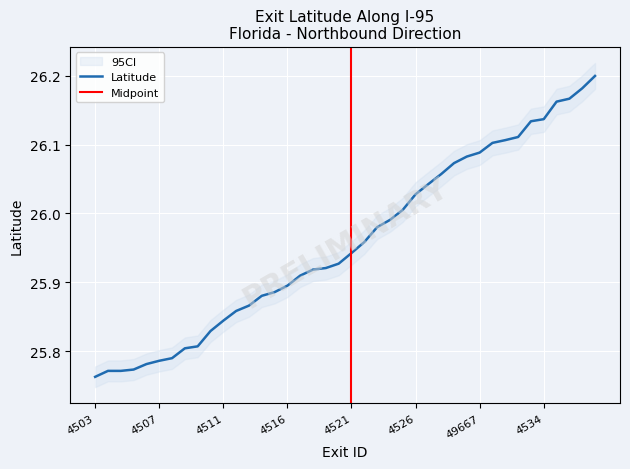

Reading left to right, extract all data points from this chart.

25.8	25.8	25.8	25.8	25.8	25.8	25.8	25.8	25.8	25.8	25.8	25.9	25.9	25.9	25.9	25.9	25.9	25.9	25.9	25.9	25.9	26.0	26.0	26.0	26.0	26.0	26.0	26.1	26.1	26.1	26.1	26.1	26.1	26.1	26.1	26.1	26.2	26.2	26.2	26.2